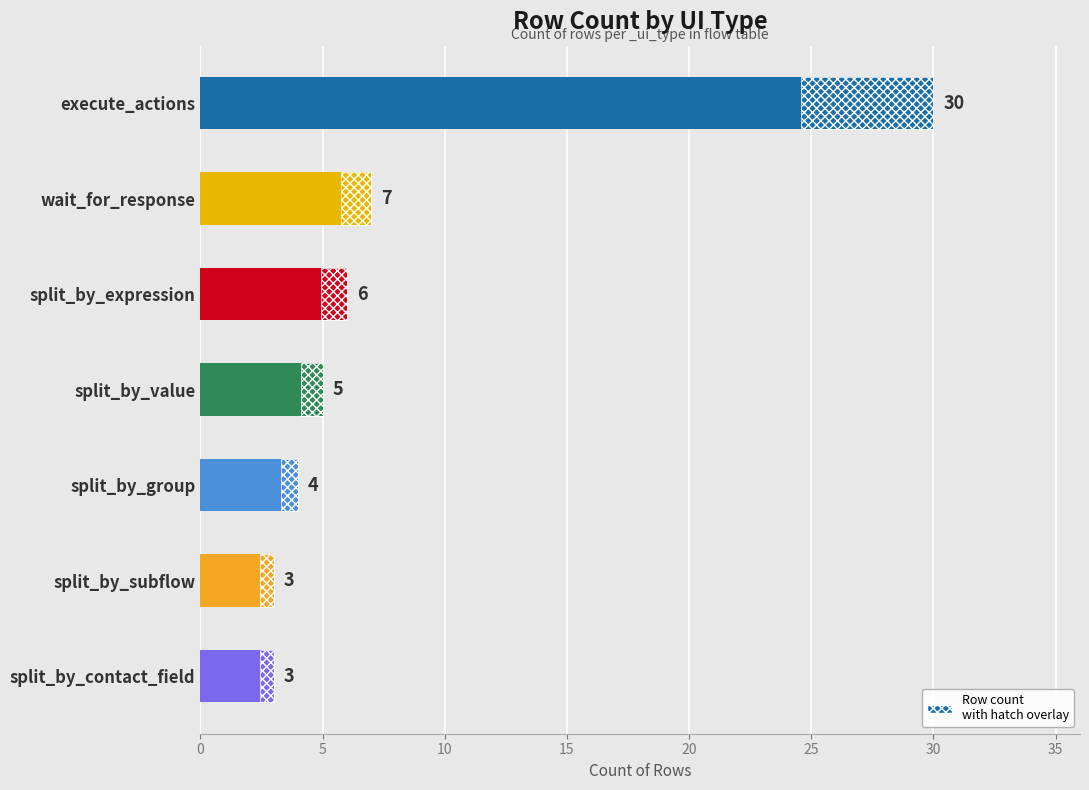

How many data points are above 5?

3